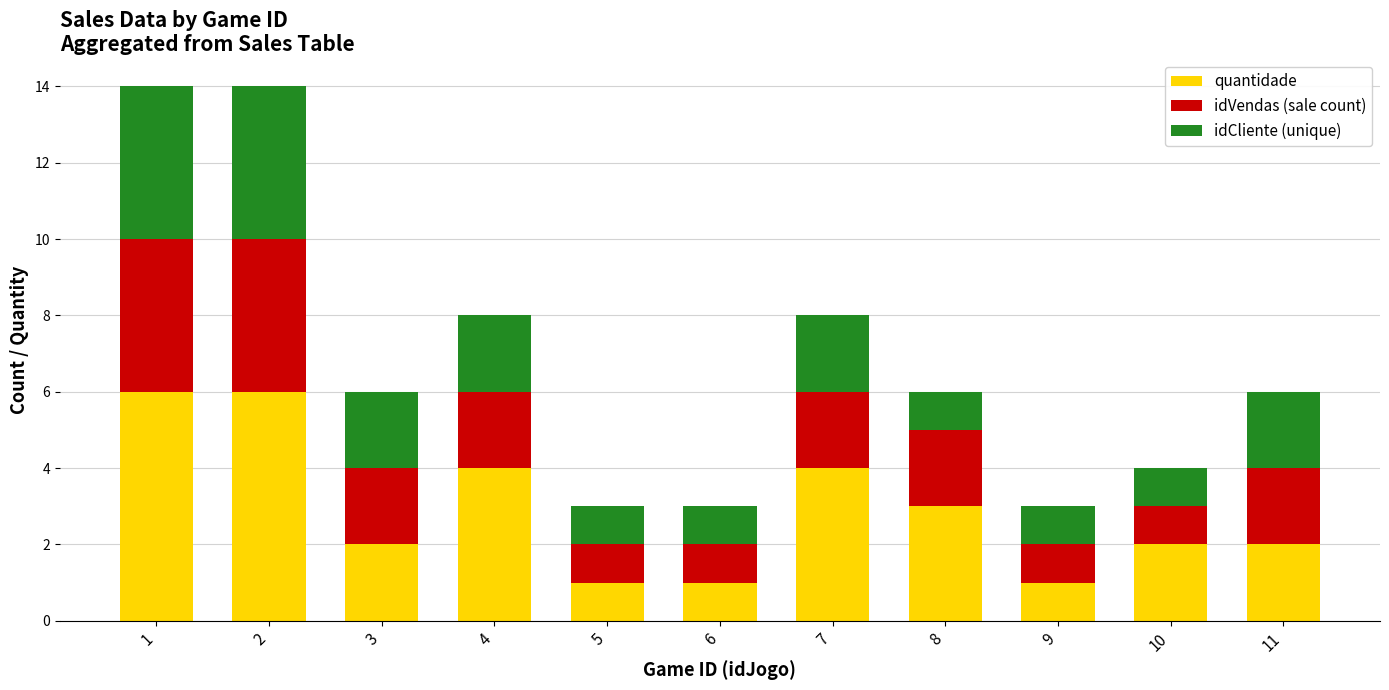

What is the value of the quantidade bar at the 2nd from the left?

6